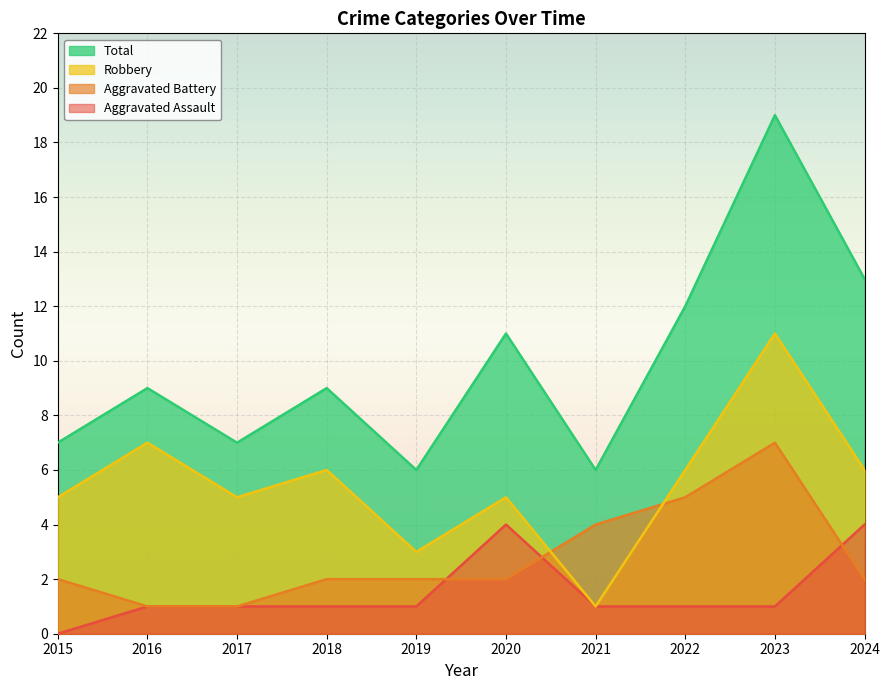

The value of Aggravated Battery at 2016 is 2. True or false?

False